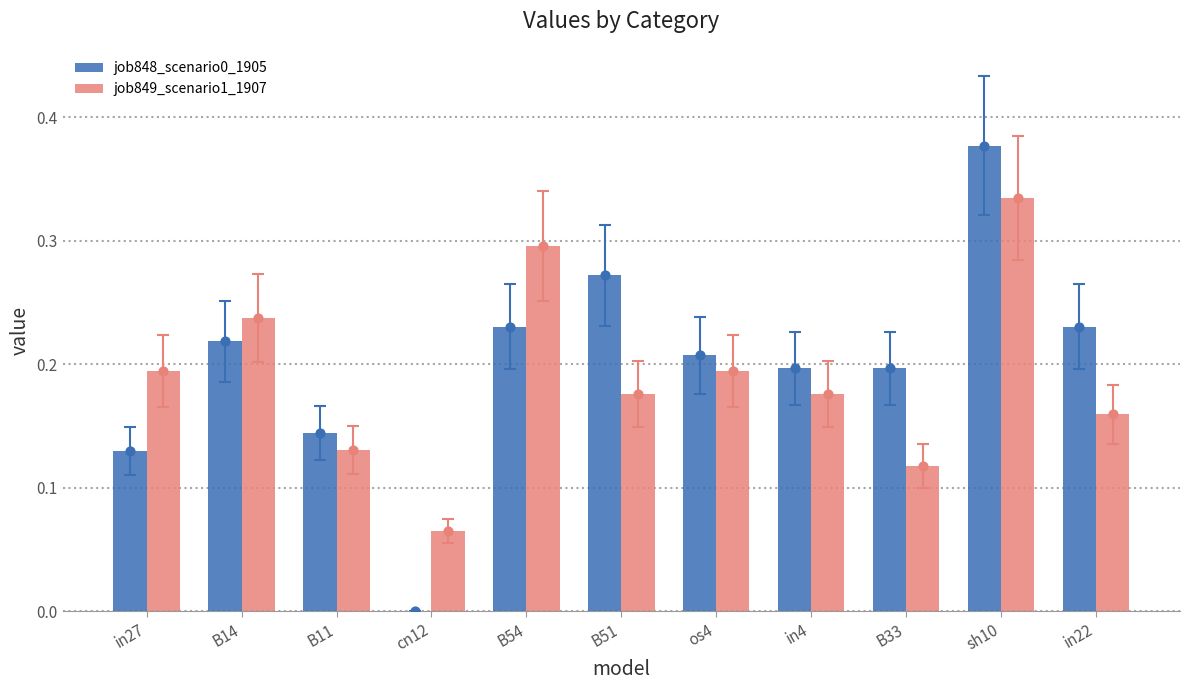

Which series contains the lowest Y value?

job848_scenario0_1905